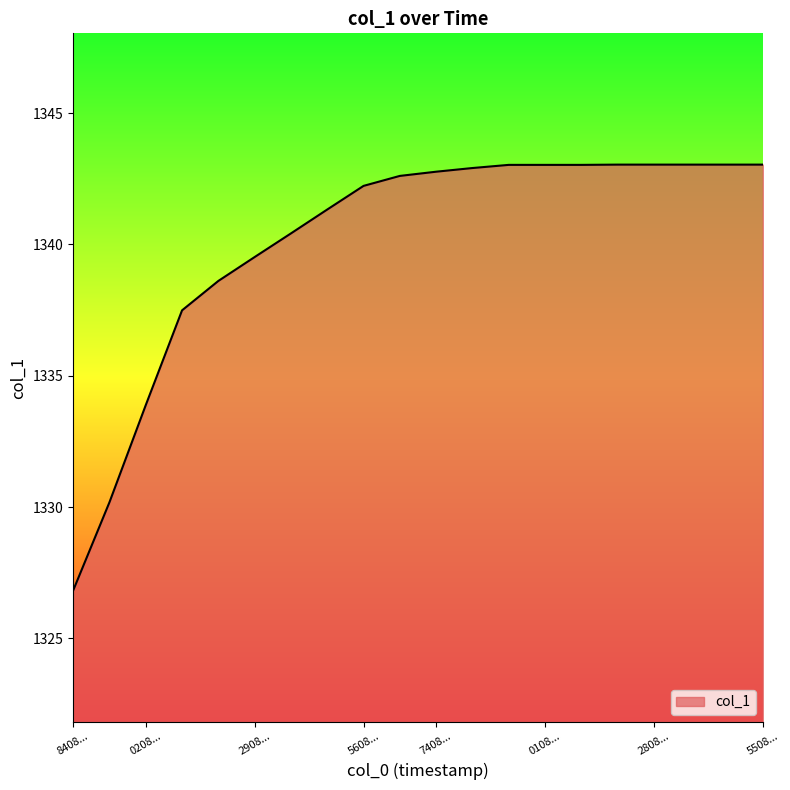

What is the minimum value shown in the chart?

1326.8